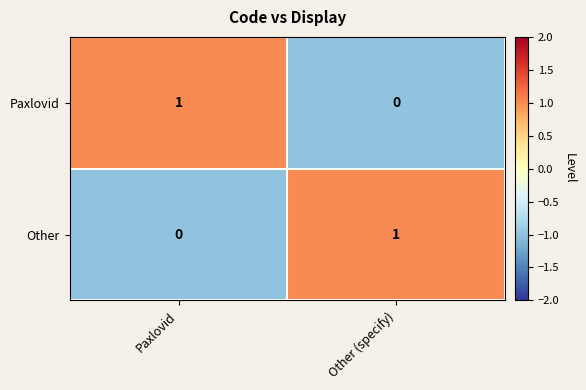

At how many categories does at least one series exceed 0?

2